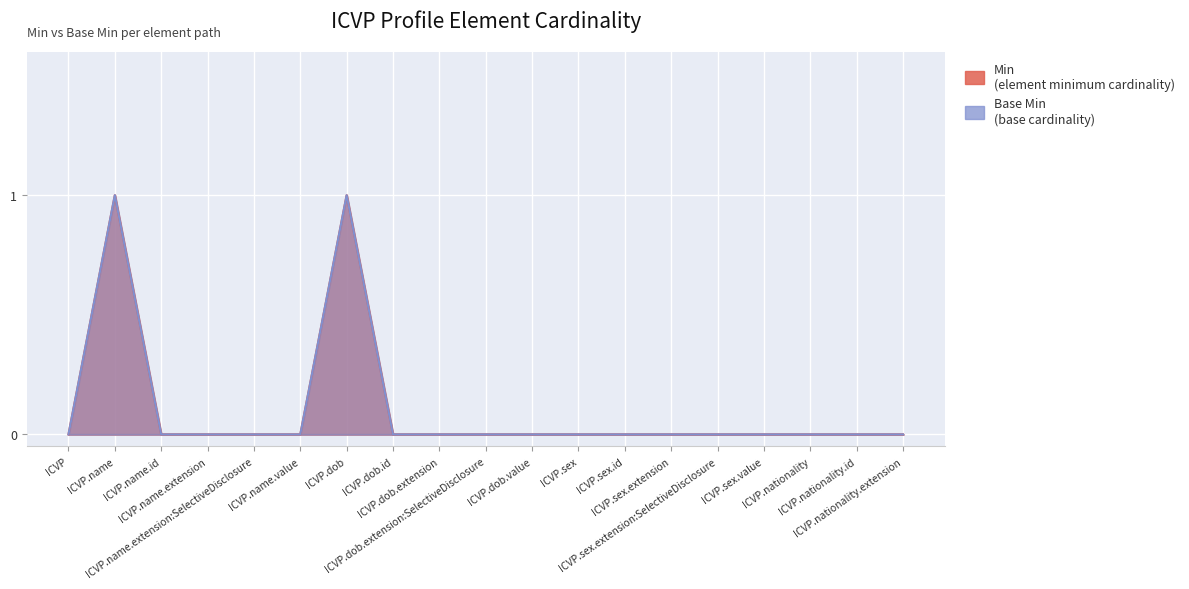

How many values in the Base Min series exceed 0?

2